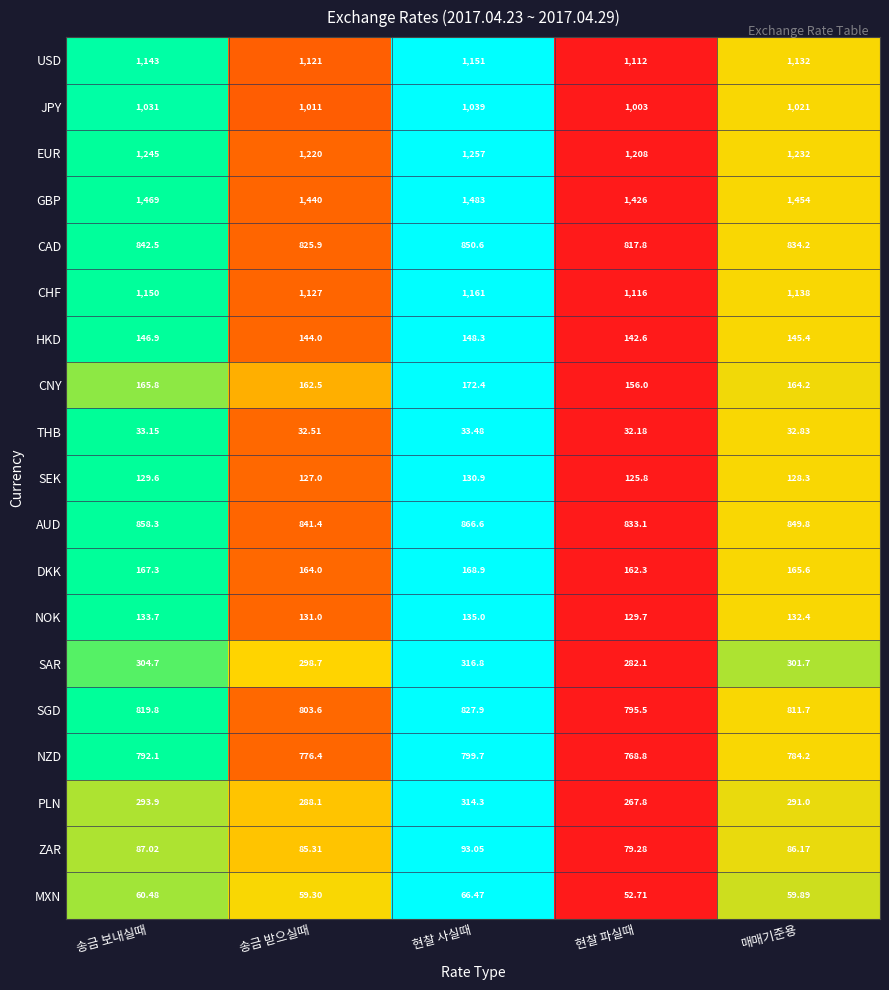

At which label is ZAR closest to 86?

매매기준용